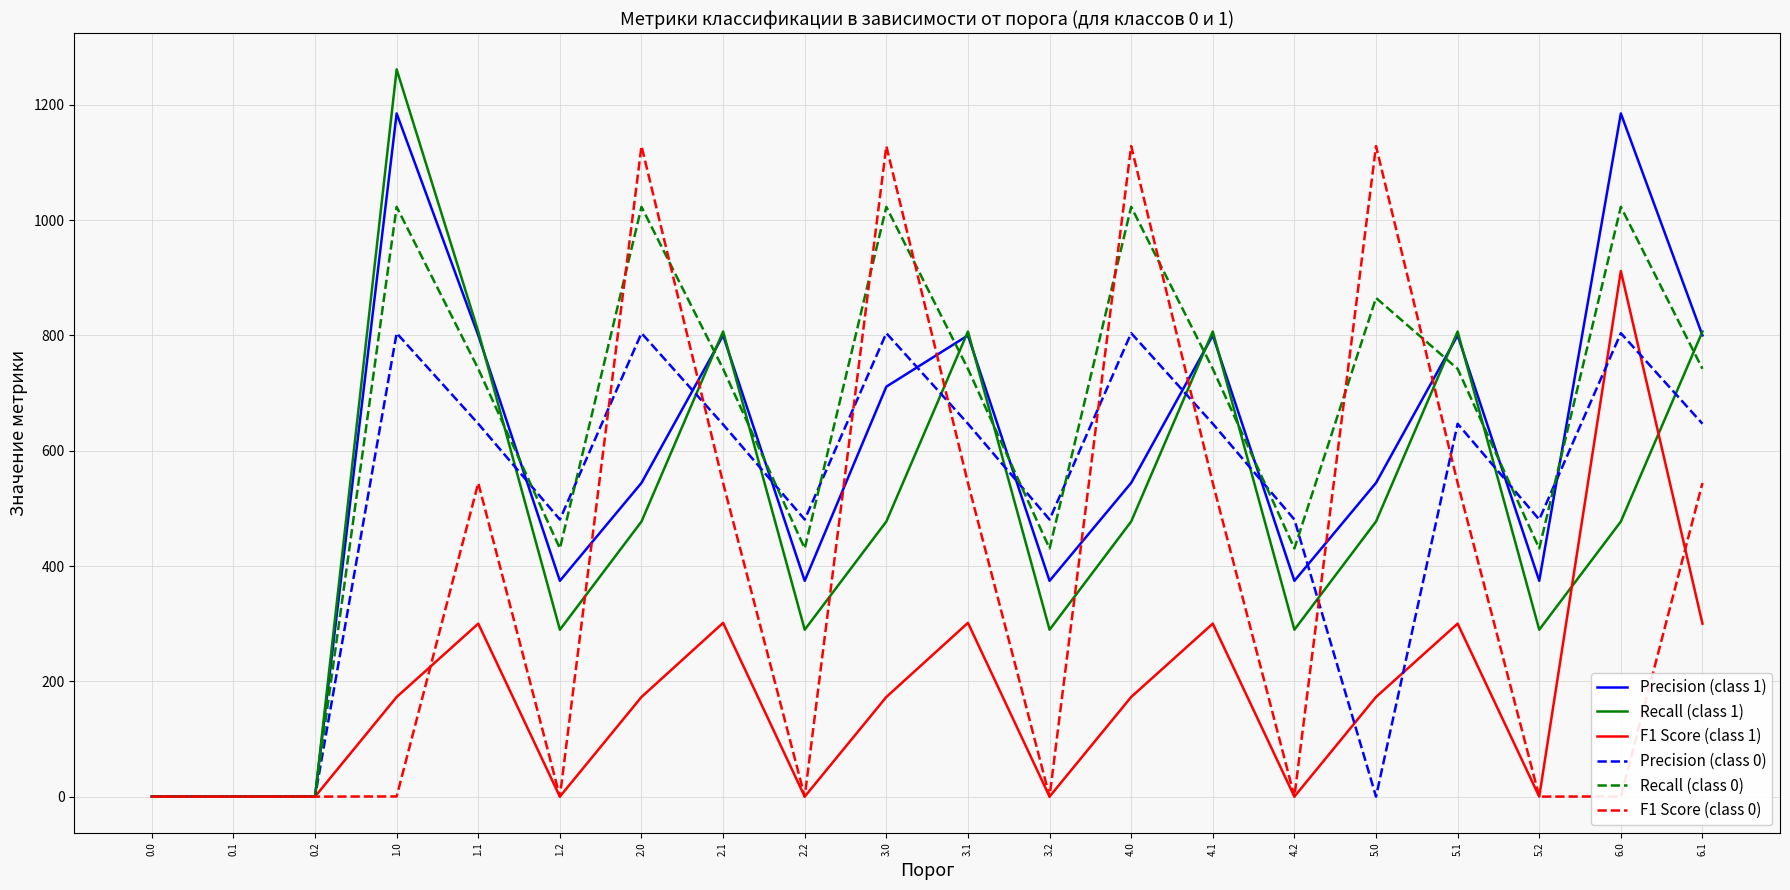

The Recall (class 0) series shows 976.7 at 5.1. True or false?

False